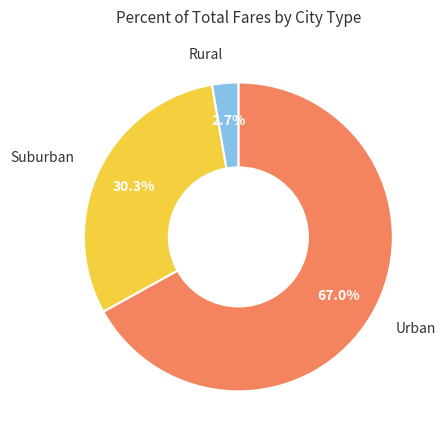

Rank the categories by value from highest to lowest.

Urban, Suburban, Rural